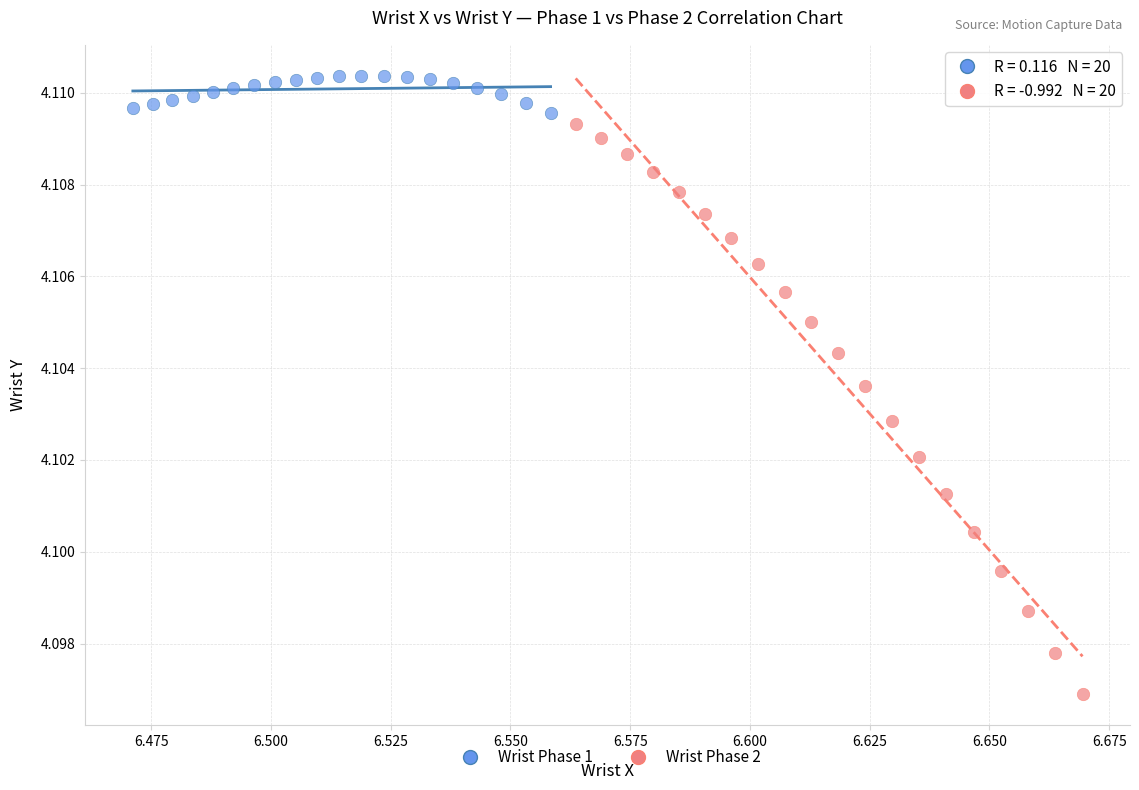

Which series contains the lowest Y value?

Wrist Phase 2